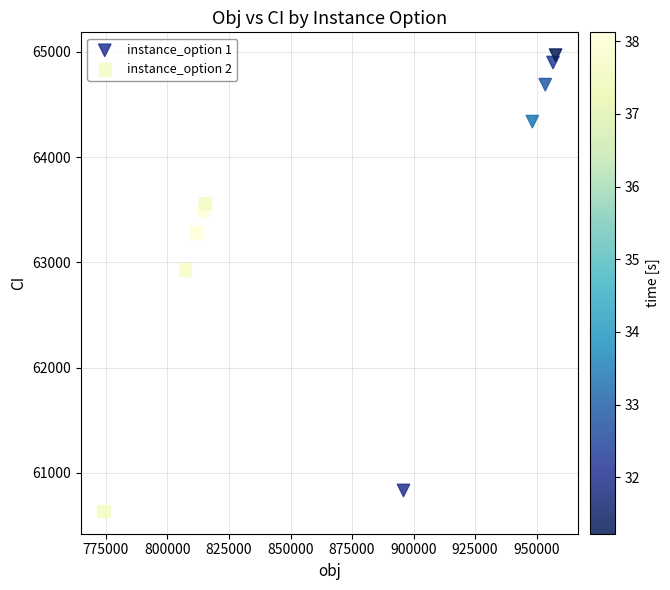

Which series reaches the maximum Y coordinate?

instance_option 1